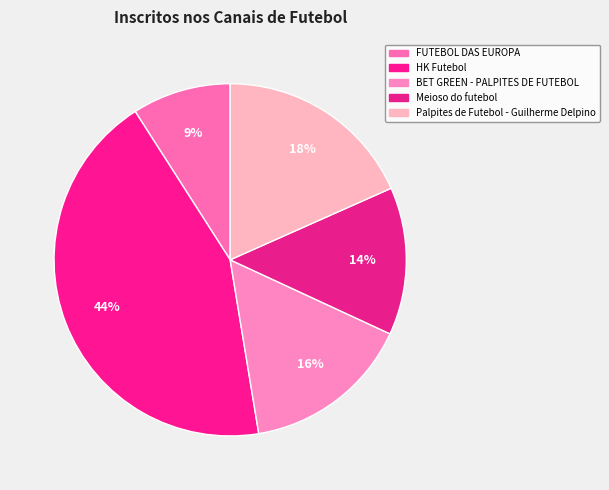

Is there any slice that represents more than half of the pie?

No